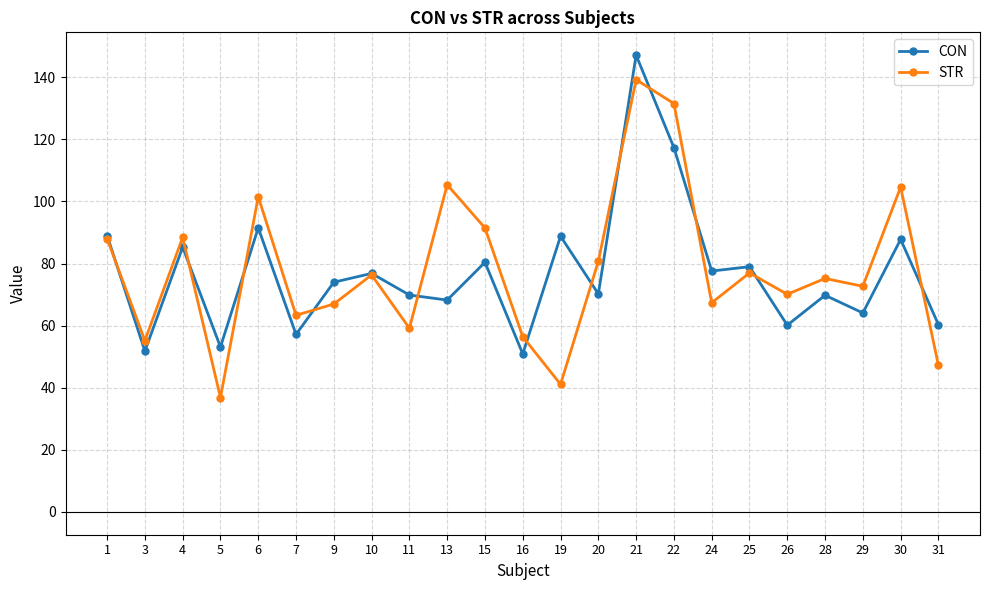

True or false: STR and CON cross at least once.

True